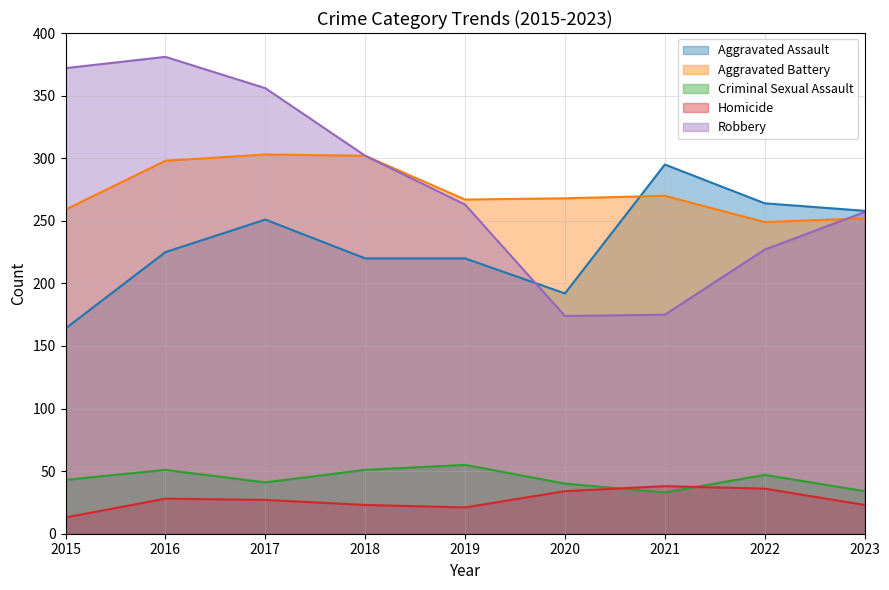

What is the maximum value for Aggravated Battery?

303